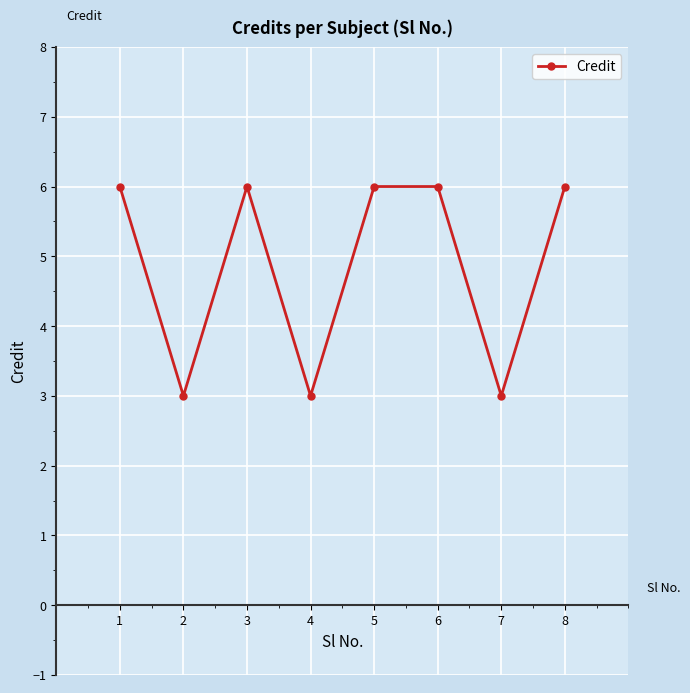

Is it true that the value at 8 is 6?

True